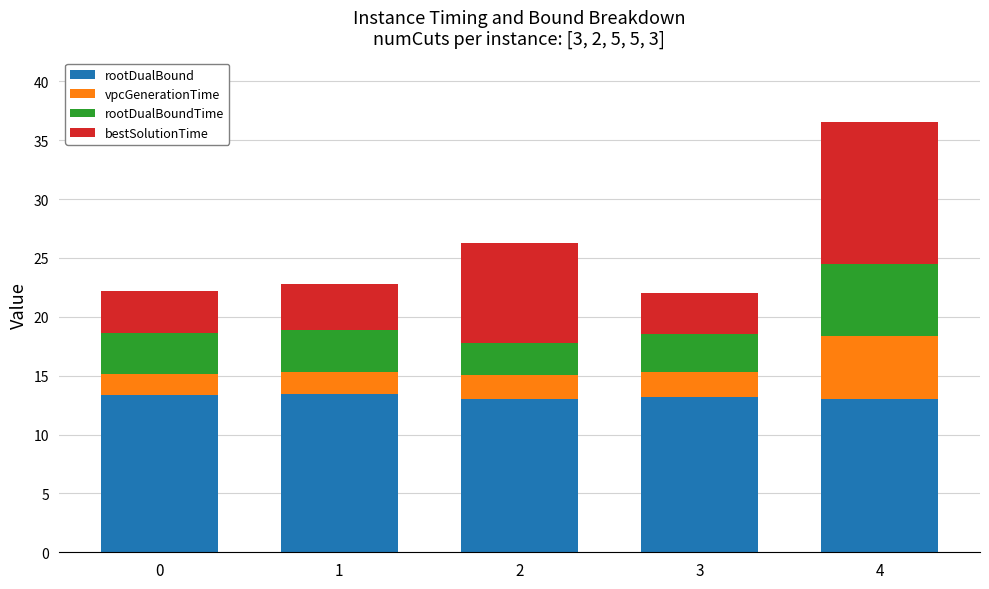

What is the sum of the rootDualBound values at 0 and 4?

26.3